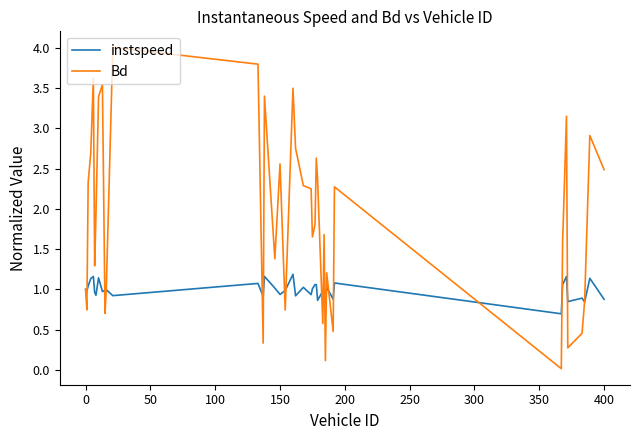

Which series has the widest spread of values?

Bd